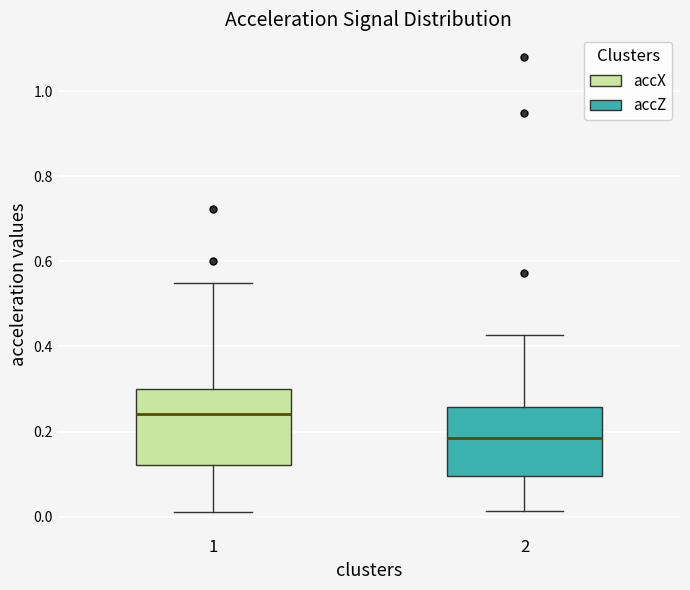

Where does the lower whisker of the box at x = 2 end on the y-axis? The values are not printed on the chart, so give them approximately, as read against the axis.

0.02